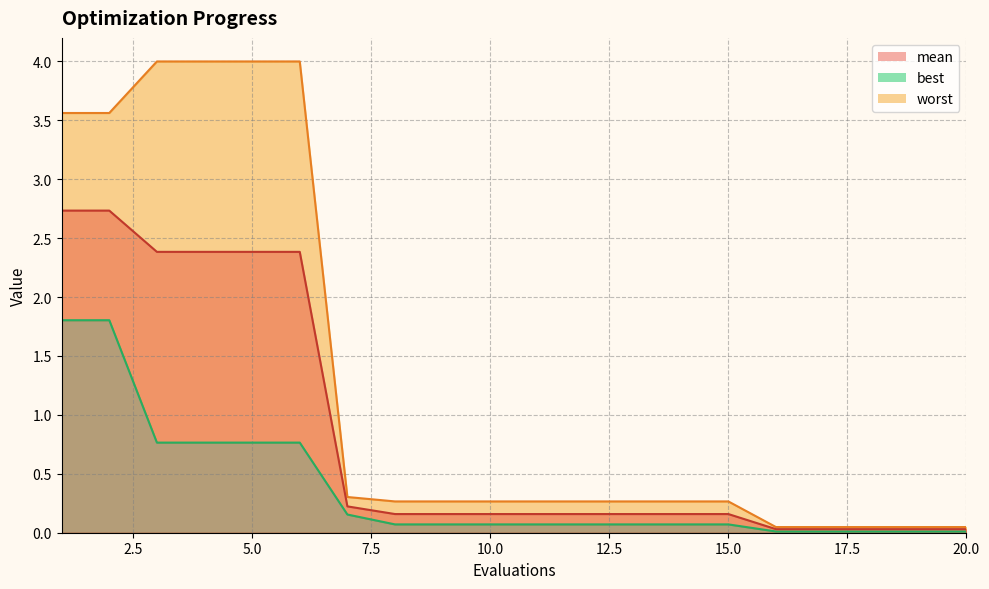

Which series changed the most between 12 and 13?

mean